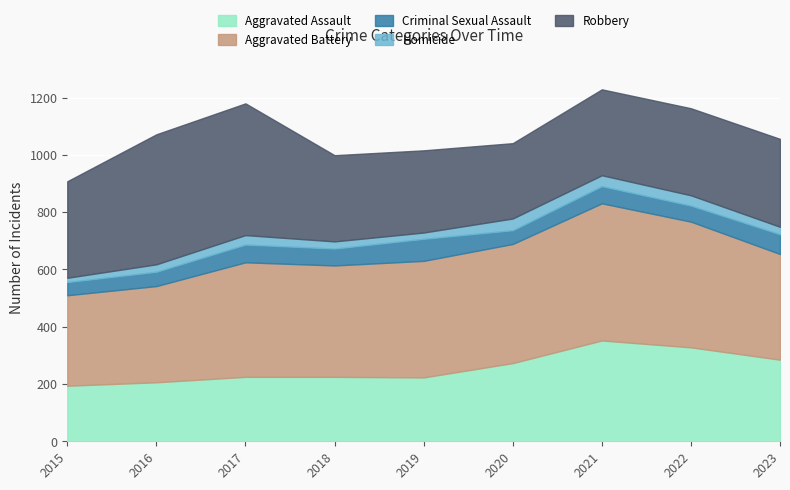

At which category is the sum across all series the highest?

2021